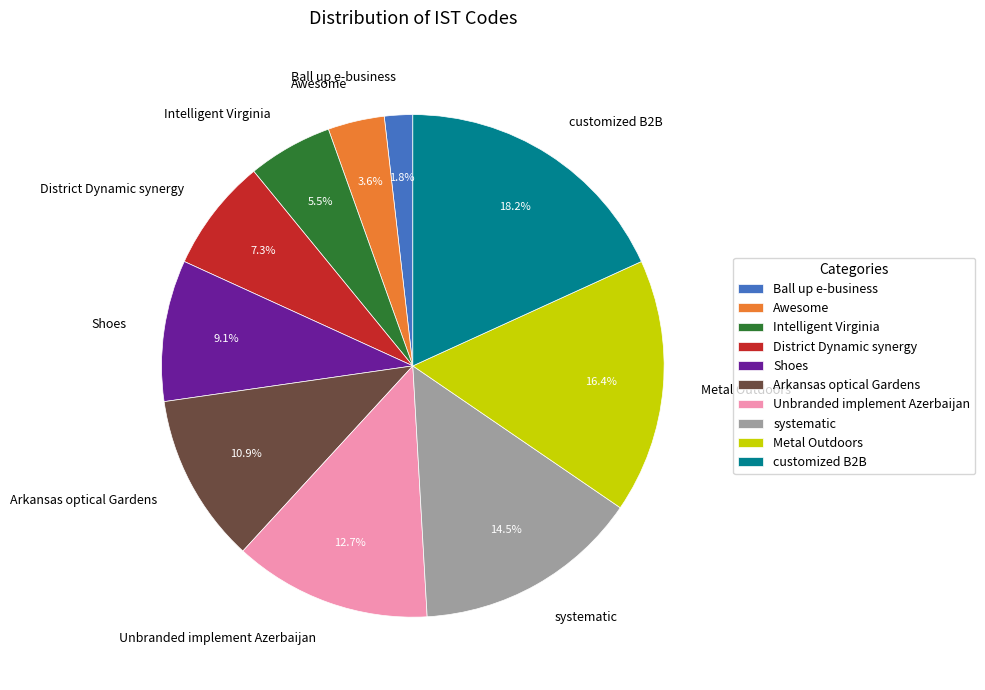

How many segments does this pie chart have?

10